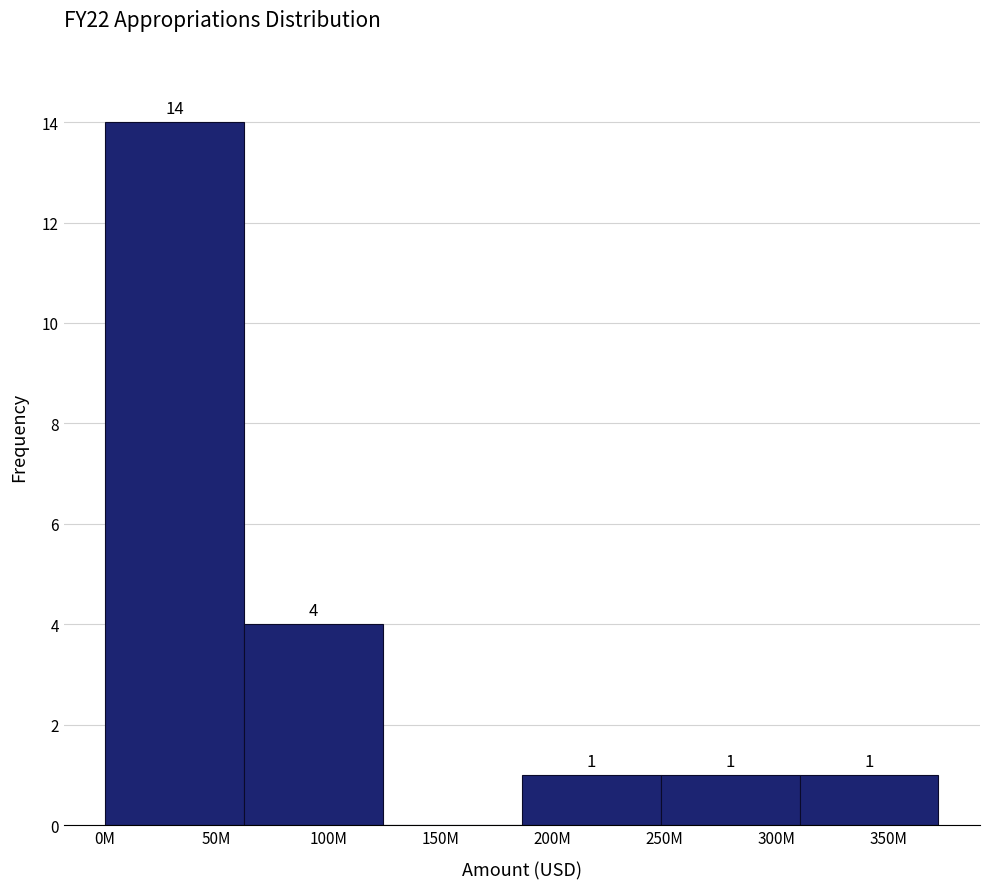

Reading left to right, list all the values displayed in this chart.

50M=14	100M=4	150M=0	200M=1	300M=1	350M=1